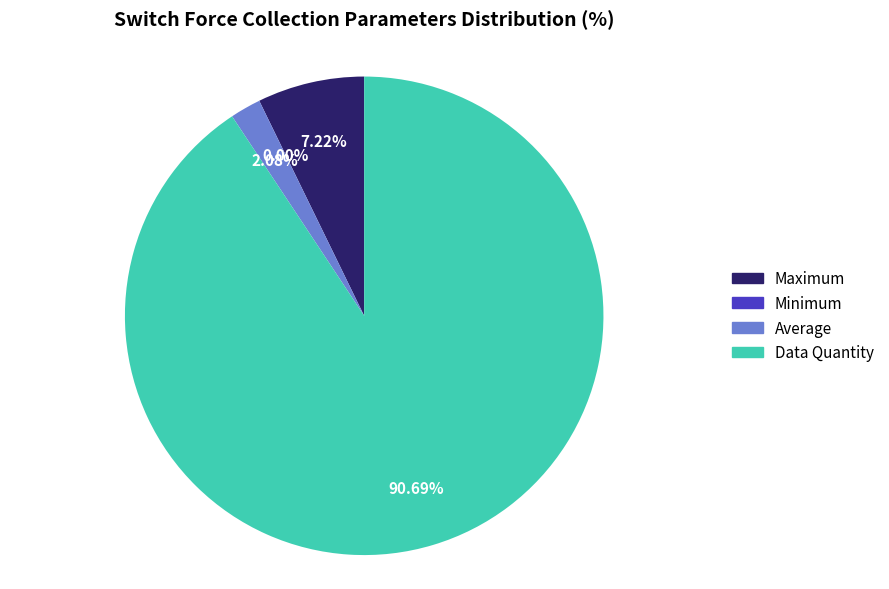

To the nearest percent, what is the difference between the Average and Data Quantity slice percentages?

89%